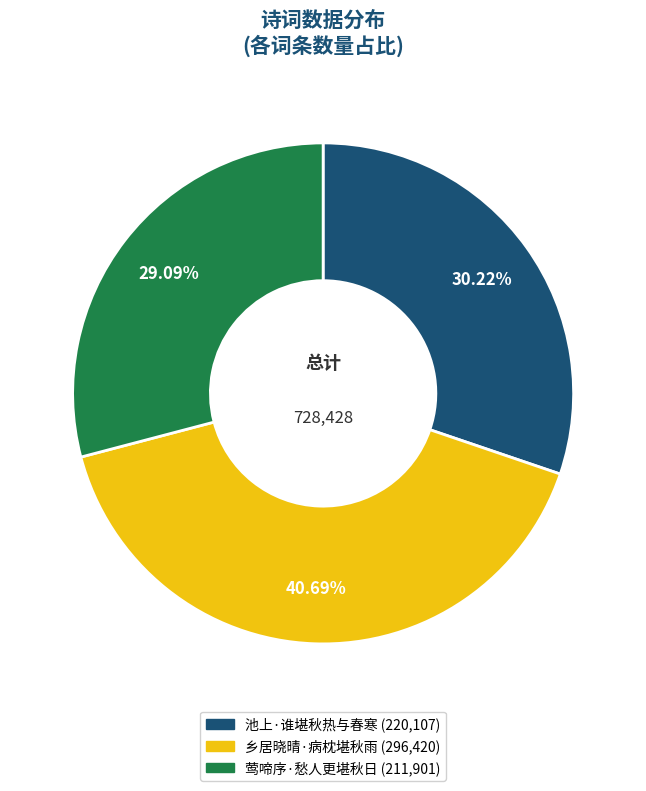

How many slices are in this pie chart?

3